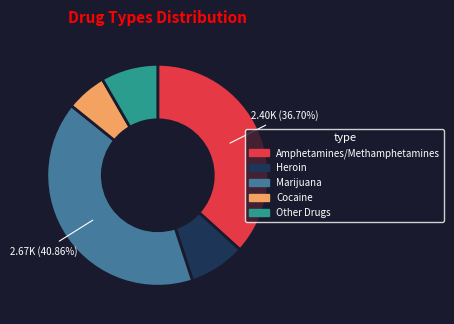

Is the sum of Other Drugs and Marijuana greater than half?

No